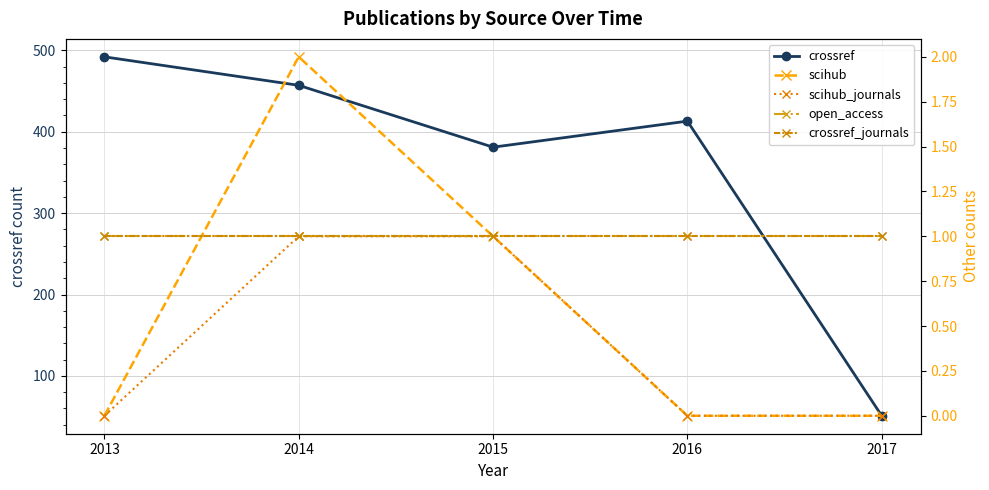

What is the maximum value shown in the chart?

492